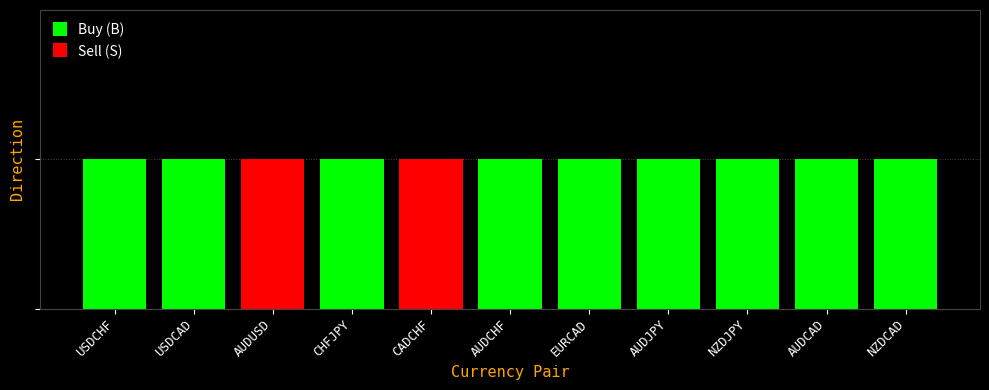

At which category is the sum across all series the highest?

USDCHF